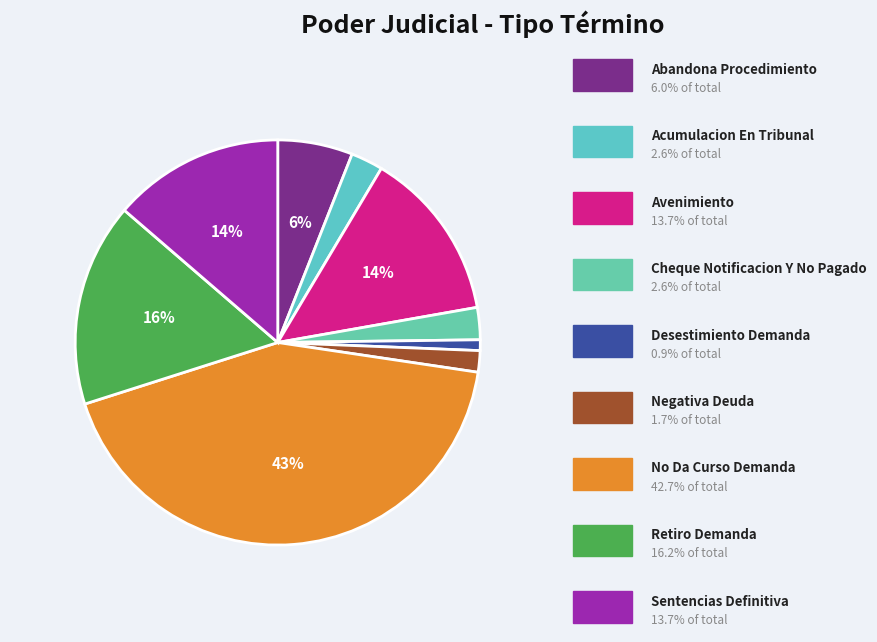

How many slices are in this pie chart?

9